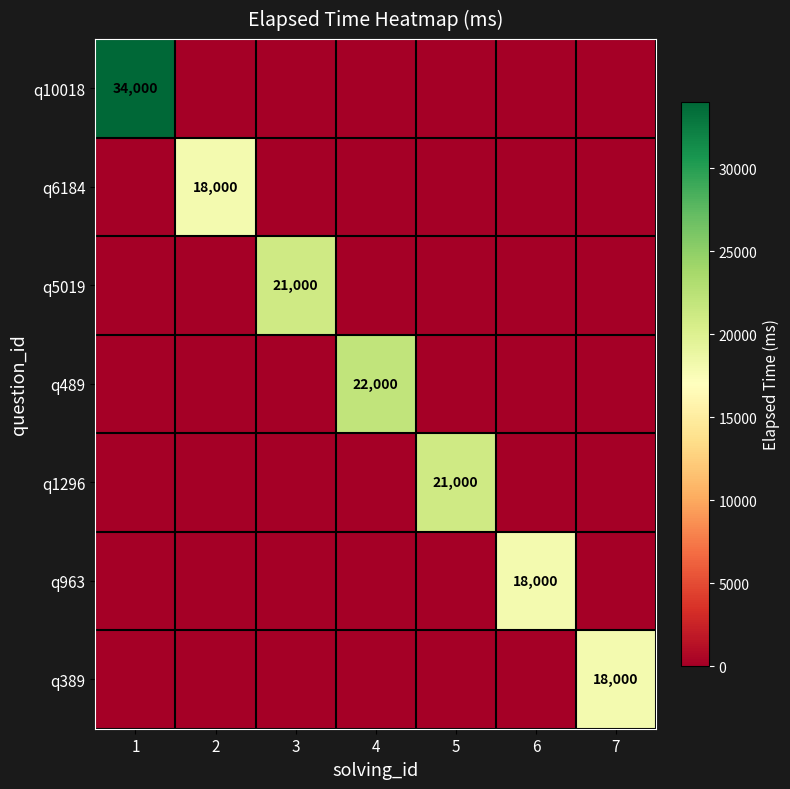

What is the difference between the highest and lowest values at 1?

34000